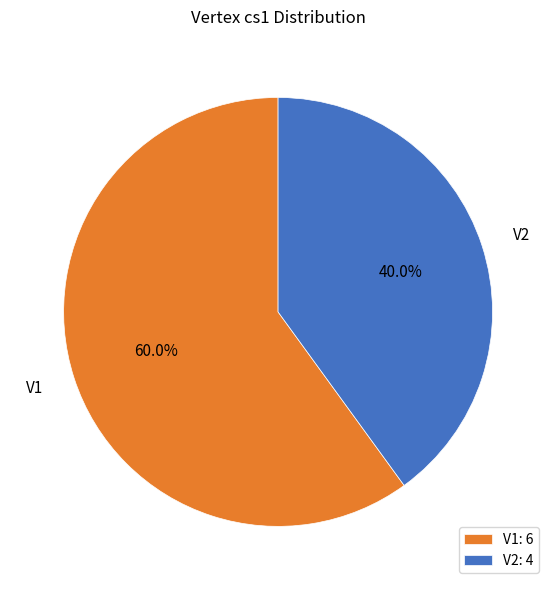

Which category has the biggest portion of the pie?

V1